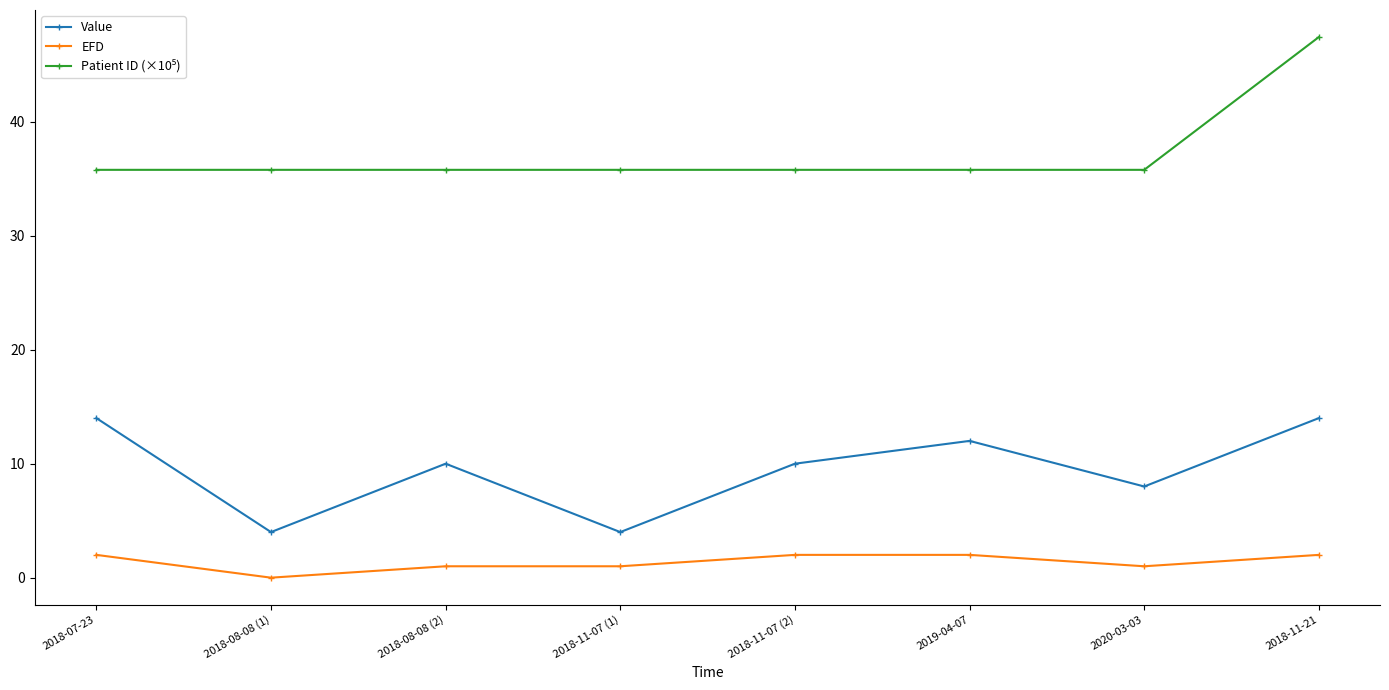

What is the average value of the Value series?

9.5